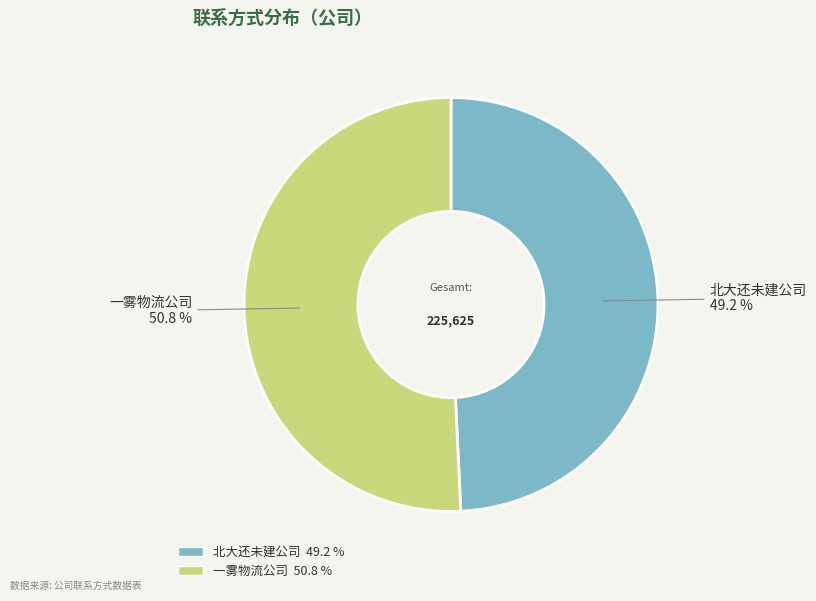

True or false: 一雾物流公司 accounts for 51% of the total.

True